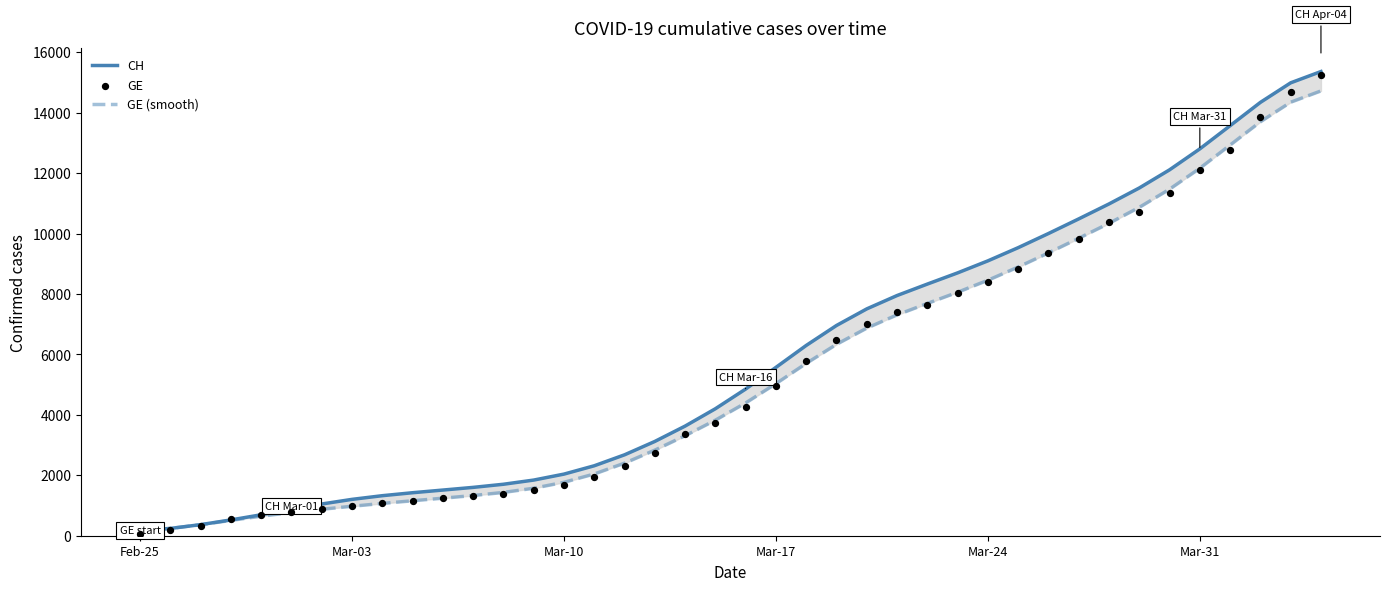

Which series contains the highest Y value?

CH